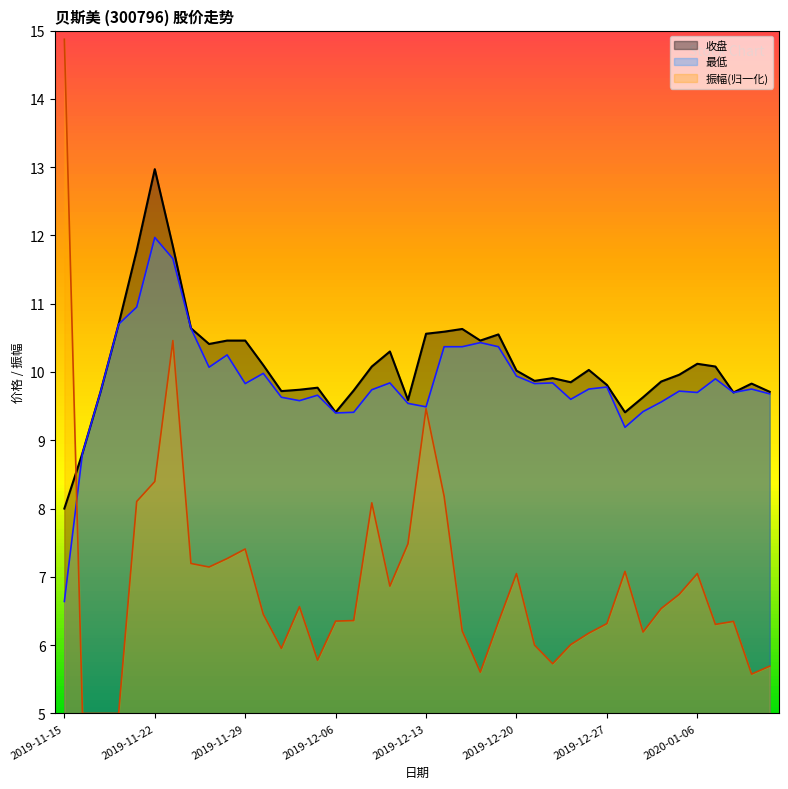

Is it true that 收盘 equals 9.7 at 2019-12-03?

True